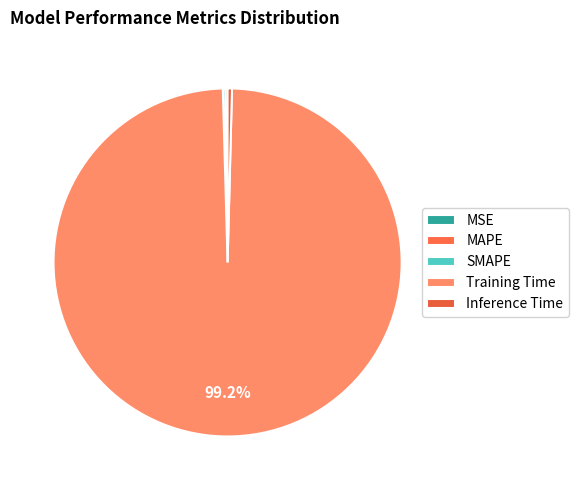

Which category has the biggest portion of the pie?

Training Time